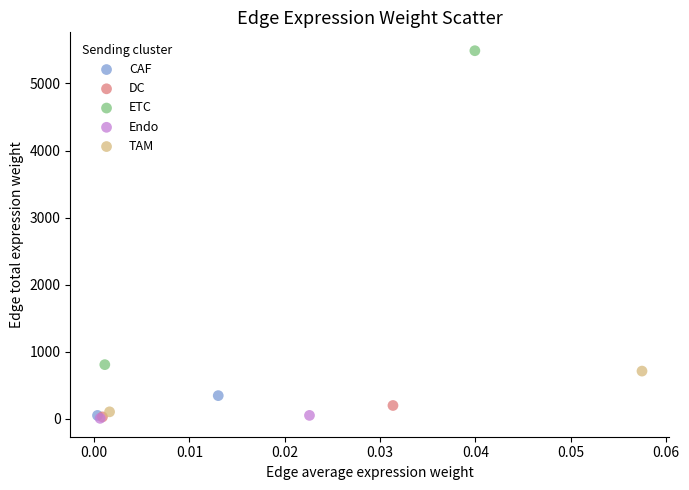

What are all the series names shown in the legend?

CAF, DC, ETC, Endo, TAM